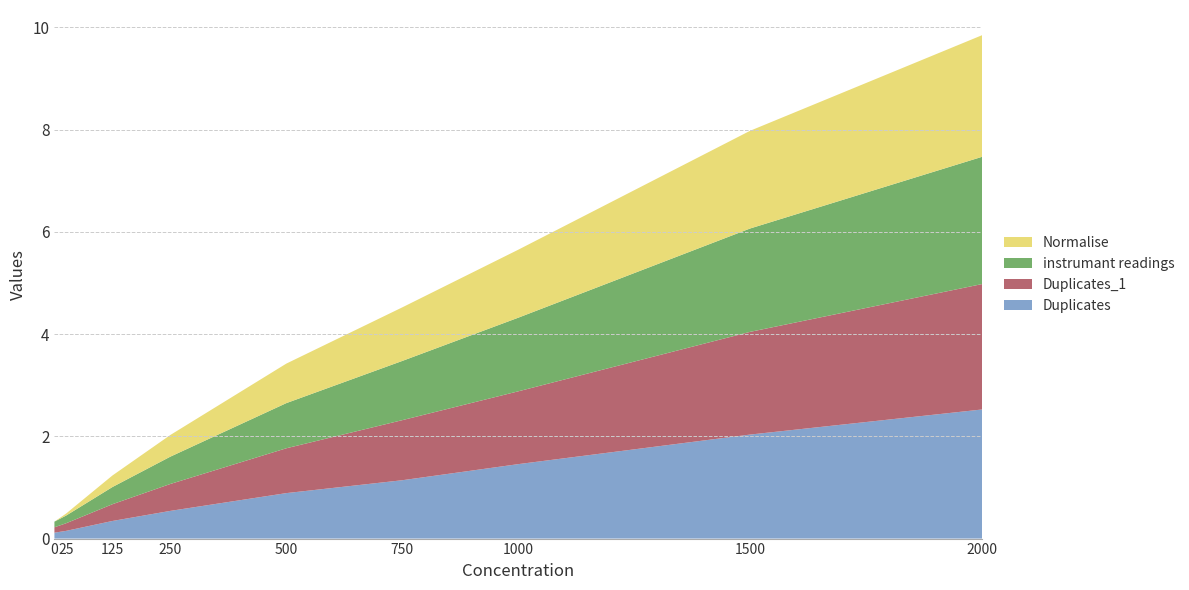

Reading right to left, what are all the values shown in this chart?

Duplicates: 2.5	2.0	1.5	1.1	0.9	0.5	0.3	0.2	0.1
Duplicates_1: 2.5	2.0	1.4	1.2	0.9	0.5	0.3	0.1	0.1
instrumant readings: 2.5	2.0	1.4	1.2	0.9	0.5	0.3	0.1	0.1
Normalise: 2.4	1.9	1.3	1.0	0.8	0.4	0.2	0.0	0.0